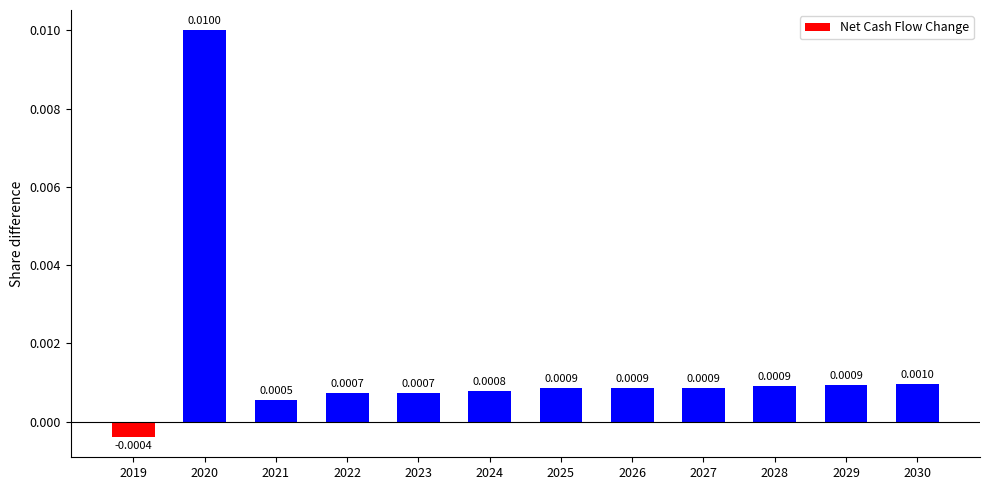

Which category has the lowest value across all series?

2019